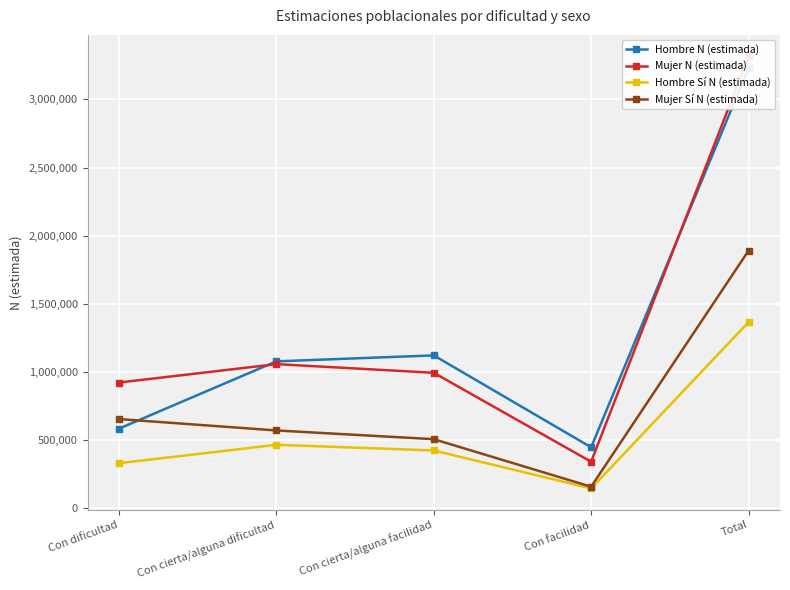

List the series in order of their peak value, lowest first.

Hombre Sí N (estimada), Mujer Sí N (estimada), Hombre N (estimada), Mujer N (estimada)